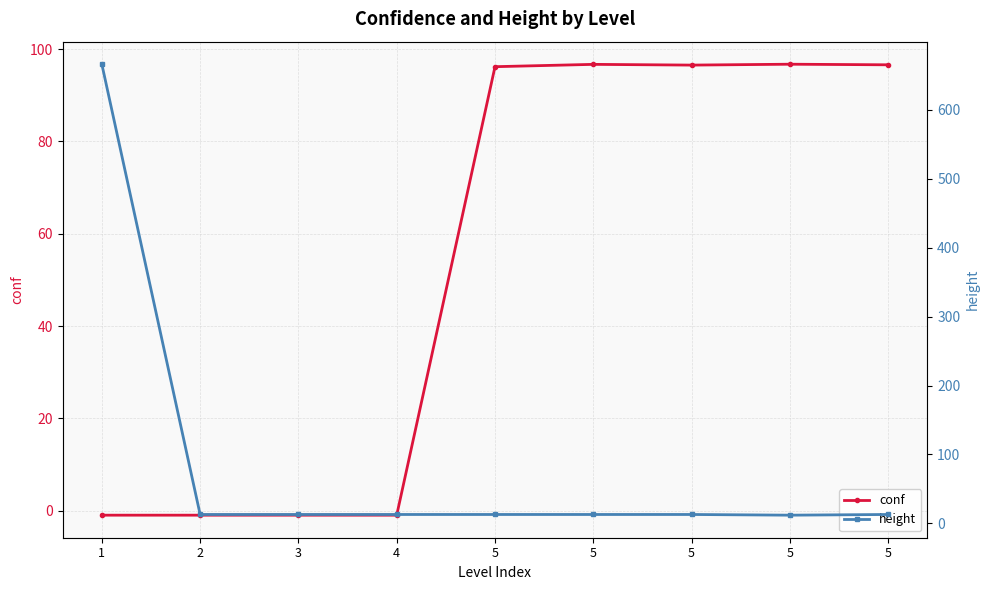

Where does the conf series first go above 96?

5